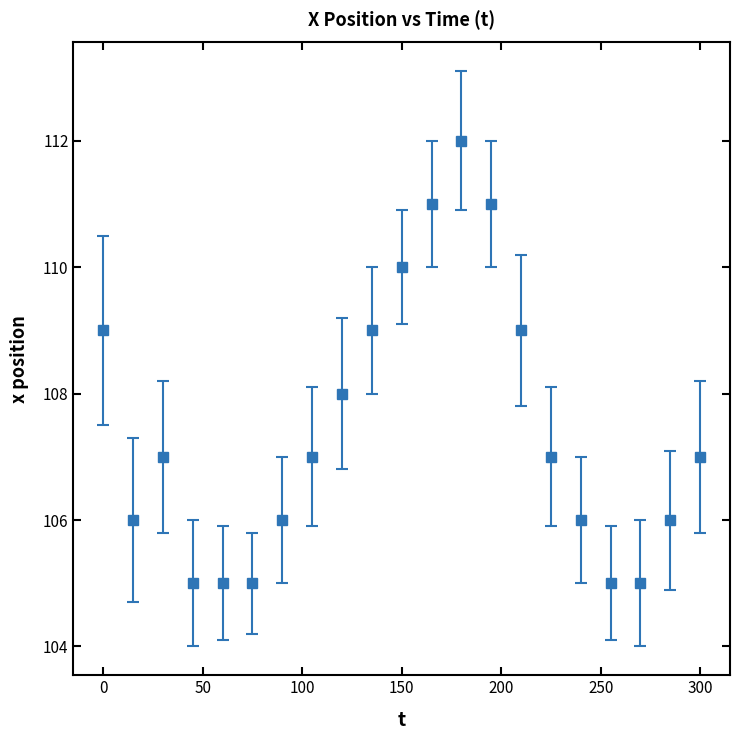

What is the smallest value displayed?

105